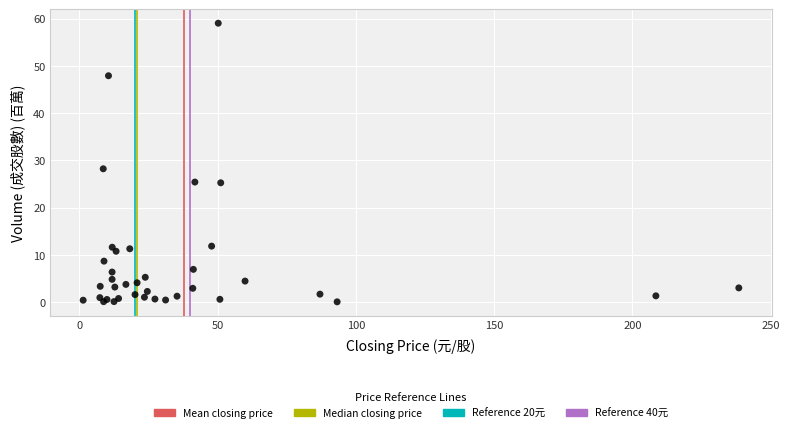

What Y value in the scatter plot is closest to 29?

28.2